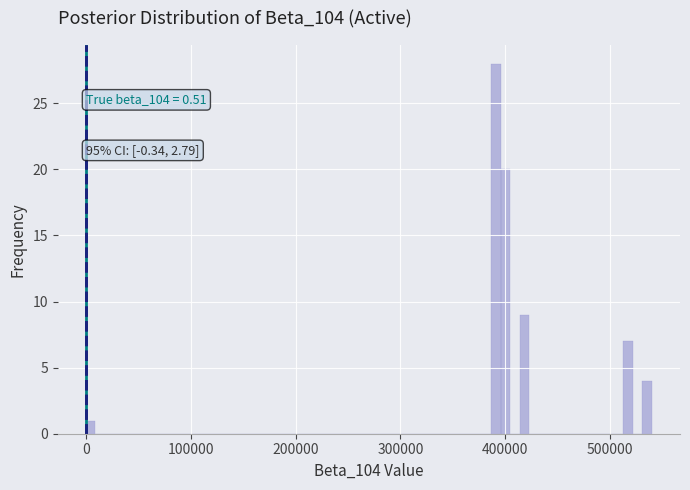

Read against the x-axis, roughly where is the centre of the tallest bar?

390000